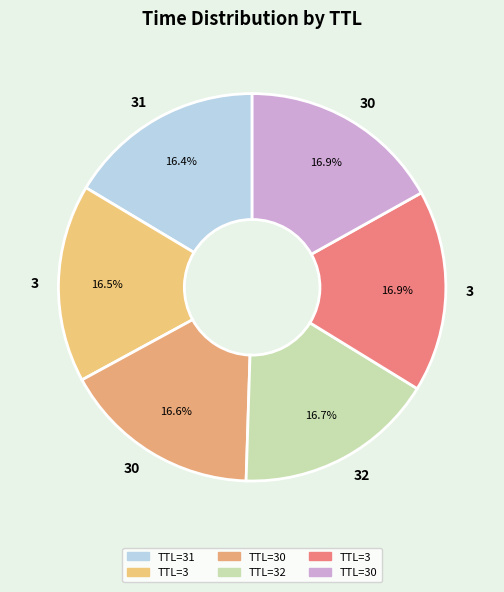

Rank the categories by value from lowest to highest.

31, 3, 30, 32, 3, 30